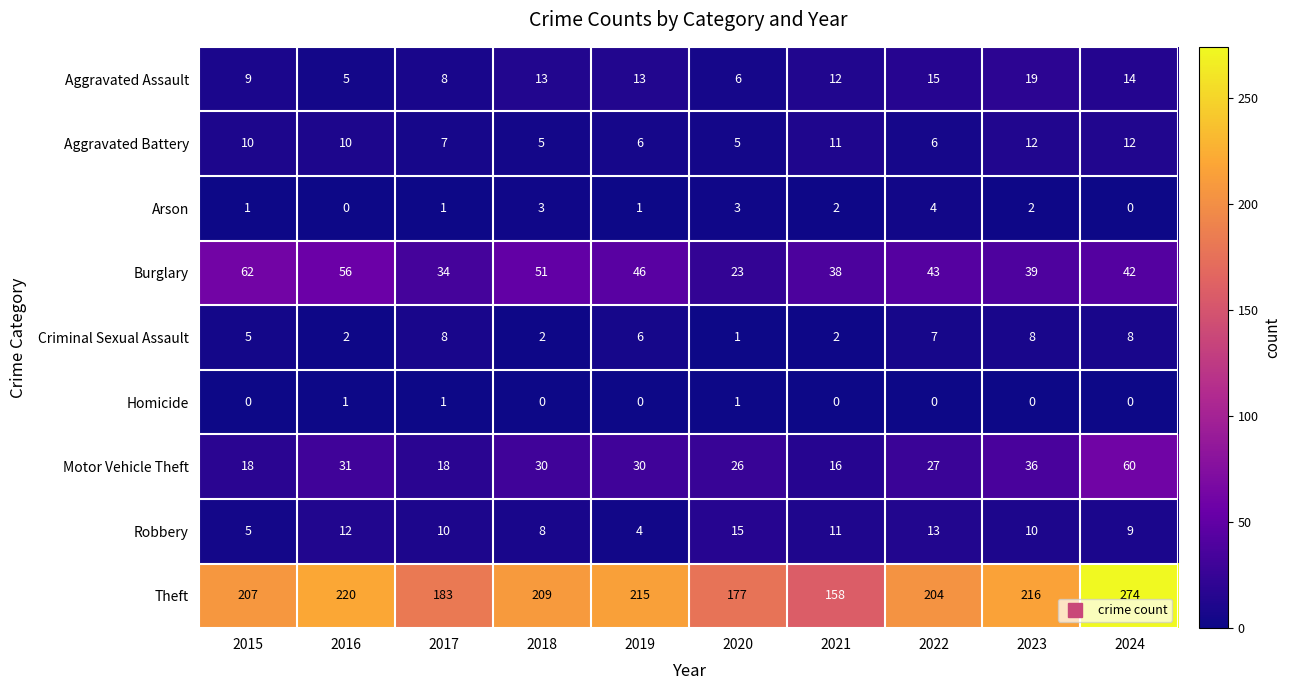

What is the difference between the second highest and second lowest values in the Criminal Sexual Assault series?

6